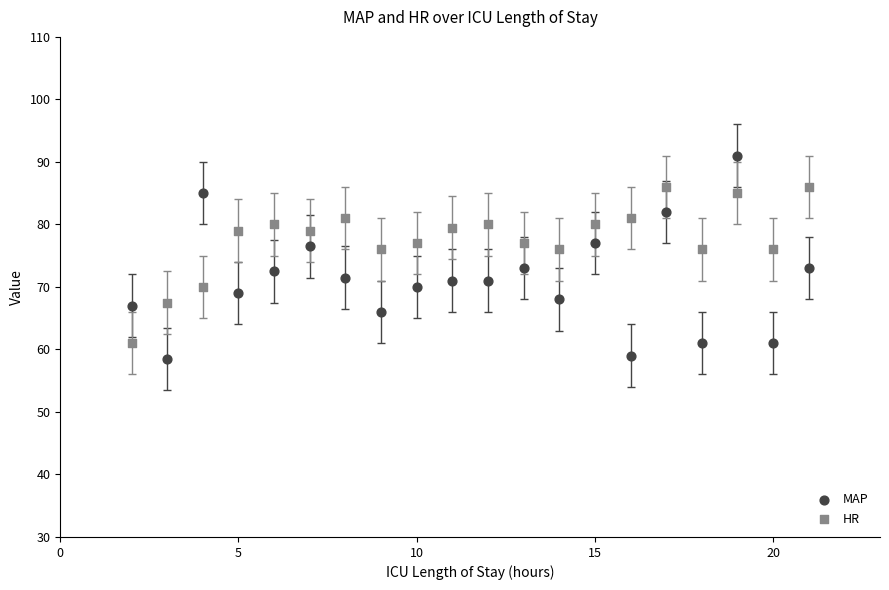

Across all data points, what is the range of X values (max minus min)?

19.0